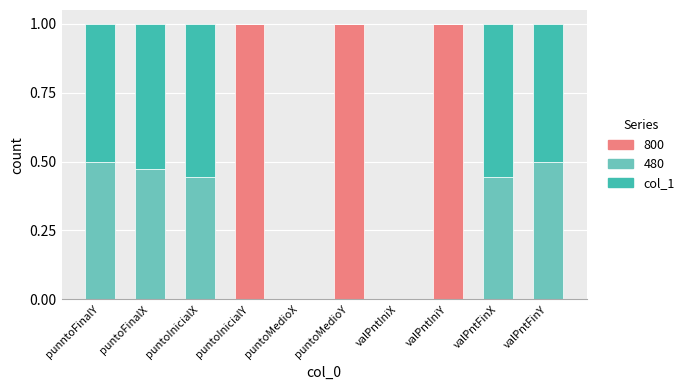

True or false: 800 has a value of 0.3 at puntoMedioY.

False